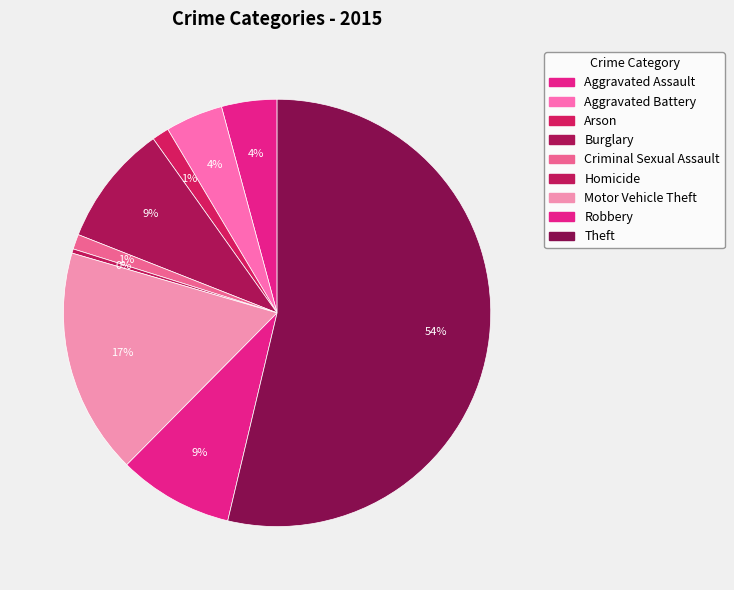

How much of the chart is everything except Theft?

46.3%